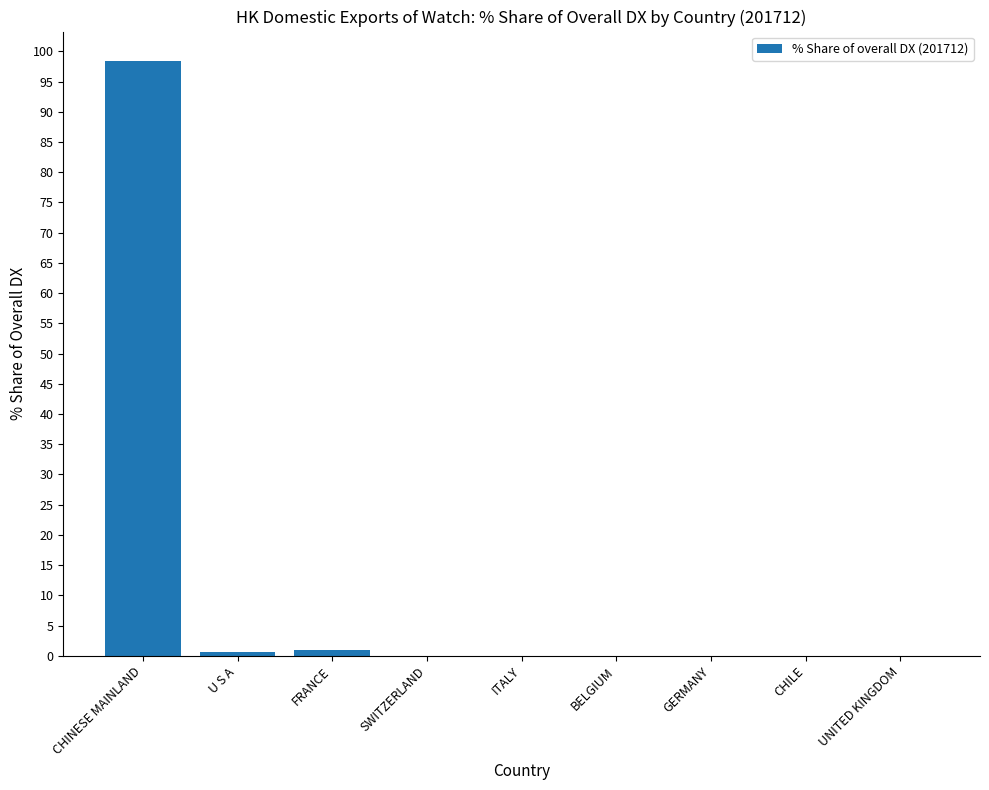

Which has a higher value, CHINESE MAINLAND or UNITED KINGDOM?

CHINESE MAINLAND